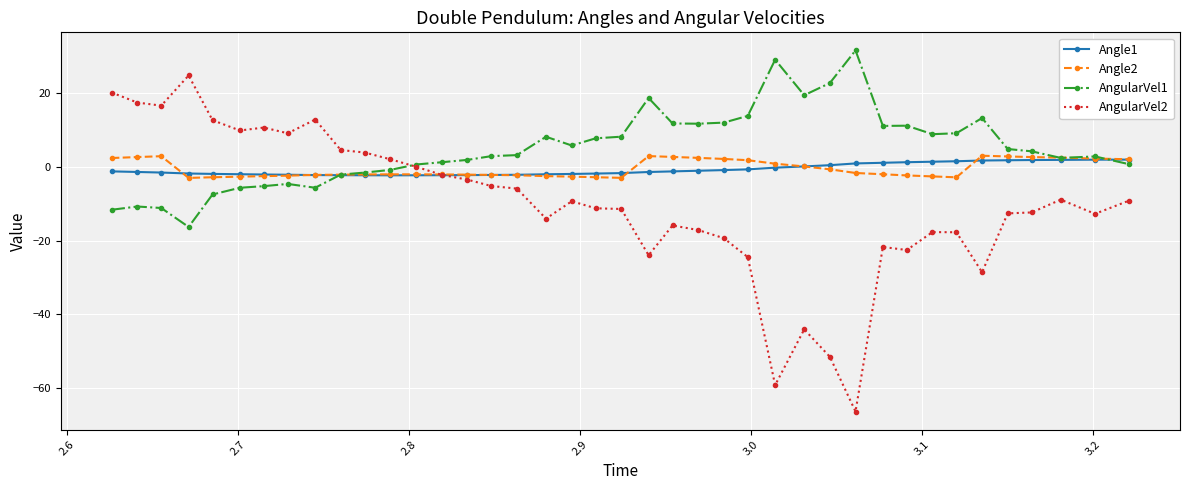

Does the chart have visible grid lines?

Yes